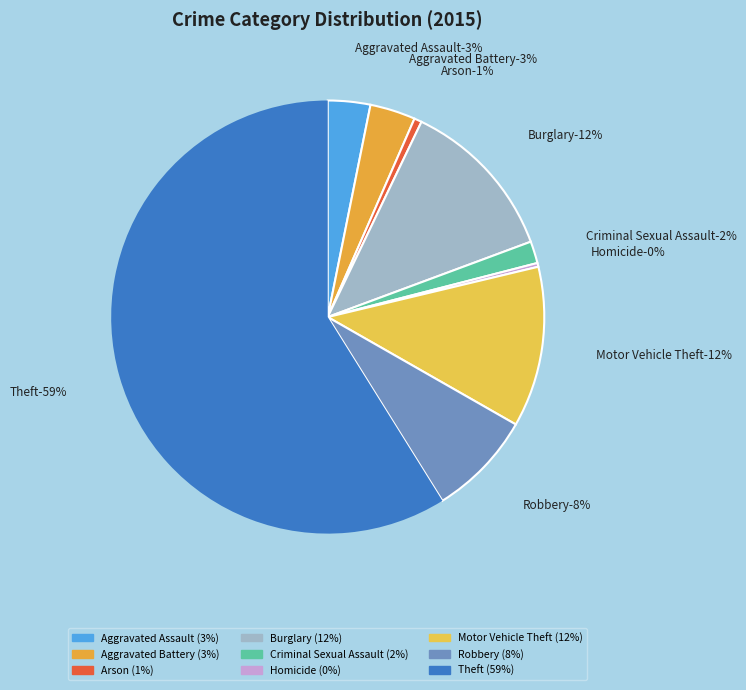

Is there a majority slice in this chart?

Yes